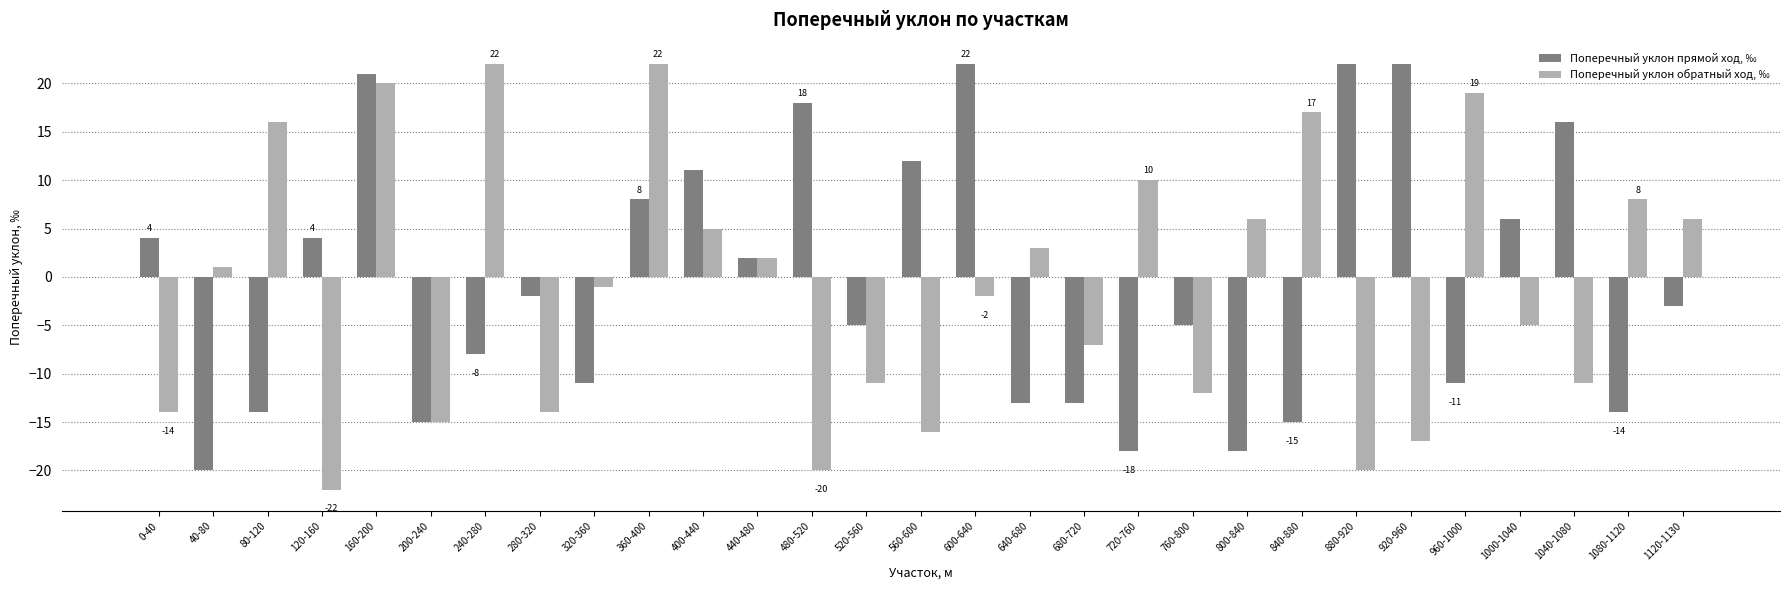

At 1080-1120, list the series in order from largest to smallest.

Поперечный уклон обратный ход, ‰, Поперечный уклон прямой ход, ‰